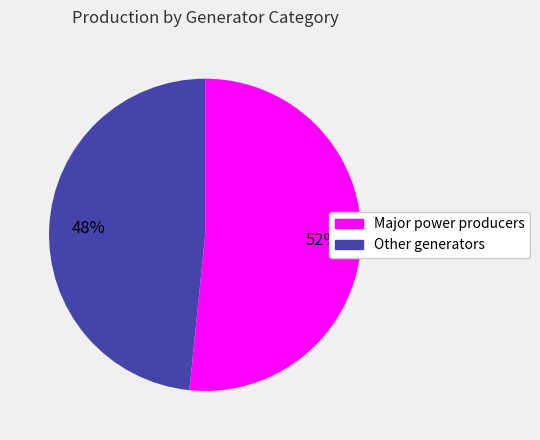

Rank the categories by value from highest to lowest.

Major power producers, Other generators